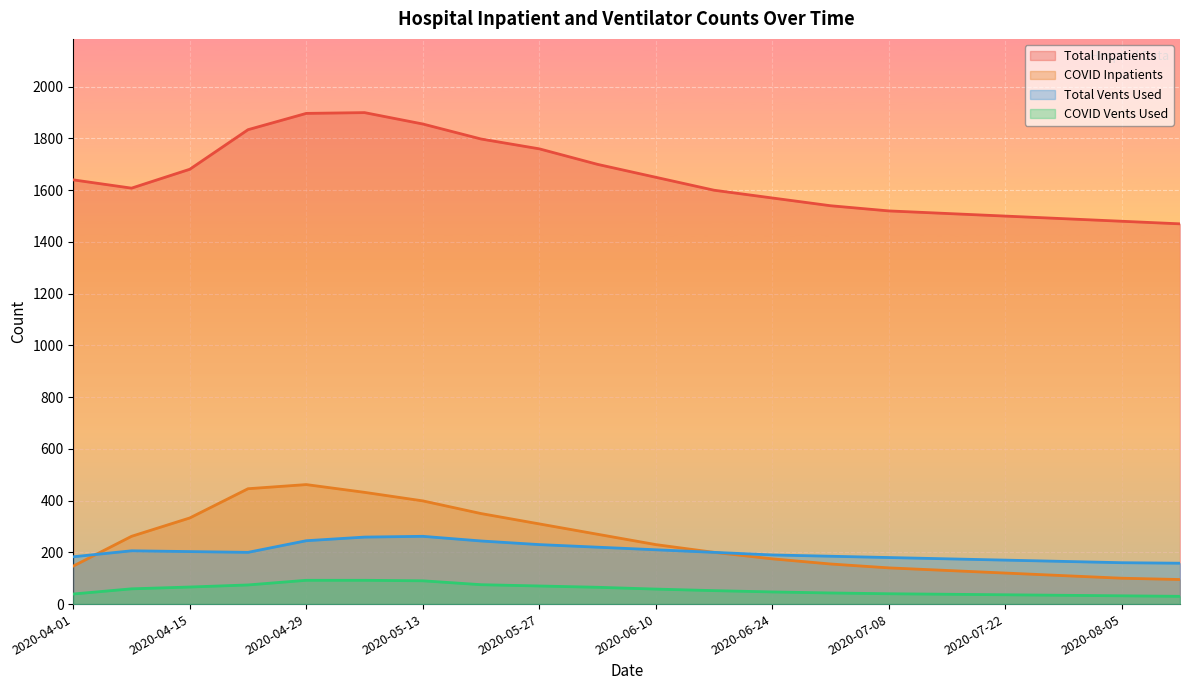

What is the approximate value of N_Inpatient_COVID at 2020-05-27, to the nearest 10?

310